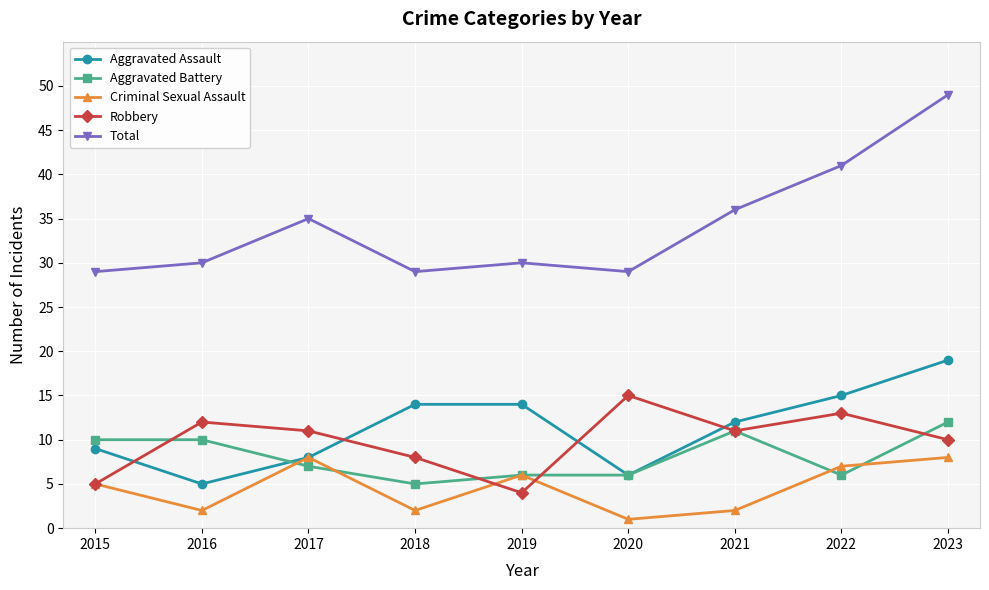

Which series changed the most between 2021 and 2023?

Total